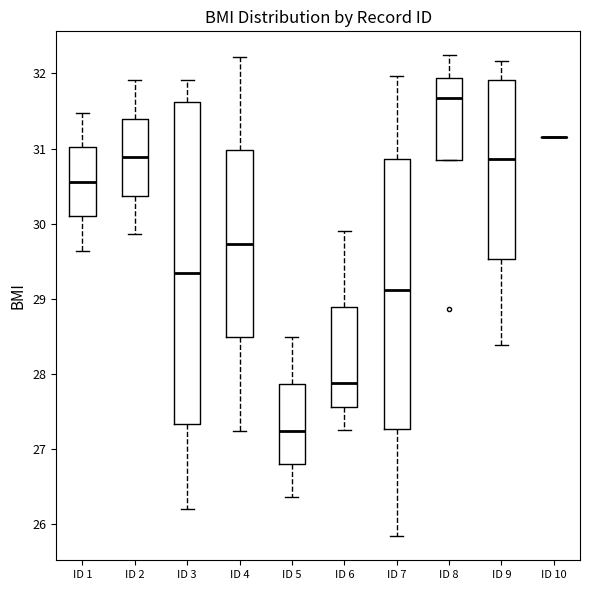

Reading left to right, read every box against the y-axis: the position of its median line, the range the box covers, and the ends of its whiskers. The values are not printed on the chart, so give them approximately, as read against the axis.

ID 1: median 30.6, box 30.1 to 31.0, whiskers 29.6 to 31.5
ID 2: median 30.9, box 30.4 to 31.4, whiskers 29.9 to 31.9
ID 3: median 29.3, box 27.3 to 31.6, whiskers 26.2 to 31.9
ID 4: median 29.7, box 28.5 to 31.0, whiskers 27.2 to 32.2
ID 5: median 27.2, box 26.8 to 27.9, whiskers 26.4 to 28.5
ID 6: median 27.9, box 27.6 to 28.9, whiskers 27.2 to 29.9
ID 7: median 29.1, box 27.3 to 30.9, whiskers 25.8 to 32.0
ID 8: median 31.7, box 30.8 to 31.9, whiskers 30.8 to 32.2
ID 9: median 30.9, box 29.5 to 31.9, whiskers 28.4 to 32.2
ID 10: box collapsed to a line at 31.1, whiskers 31.1 to 31.1